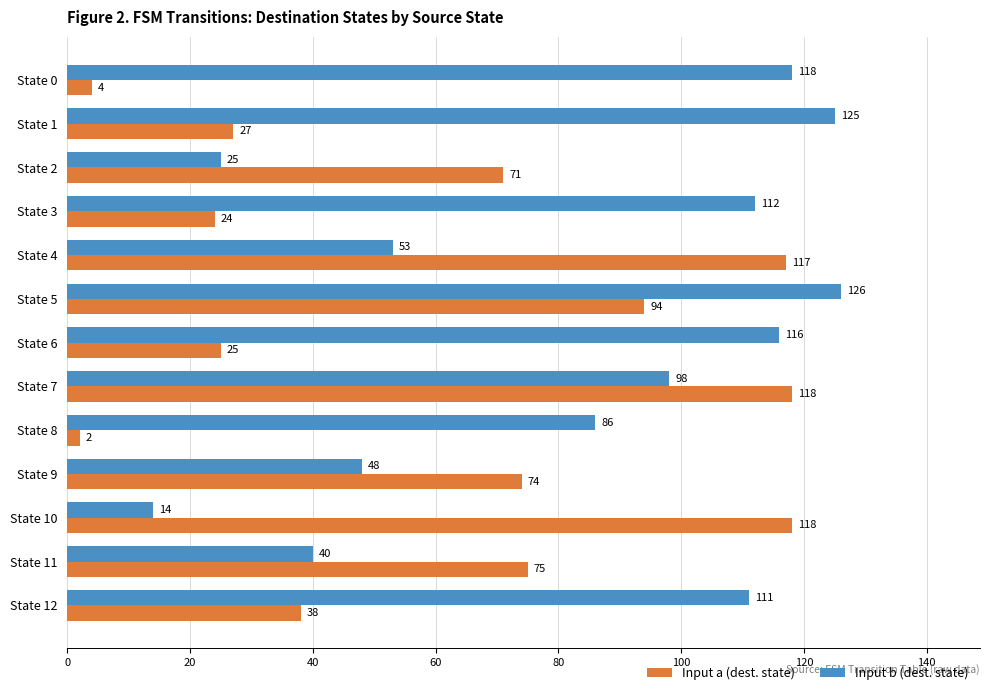

The Input b (dest. state) series shows 116 at State 6. True or false?

True